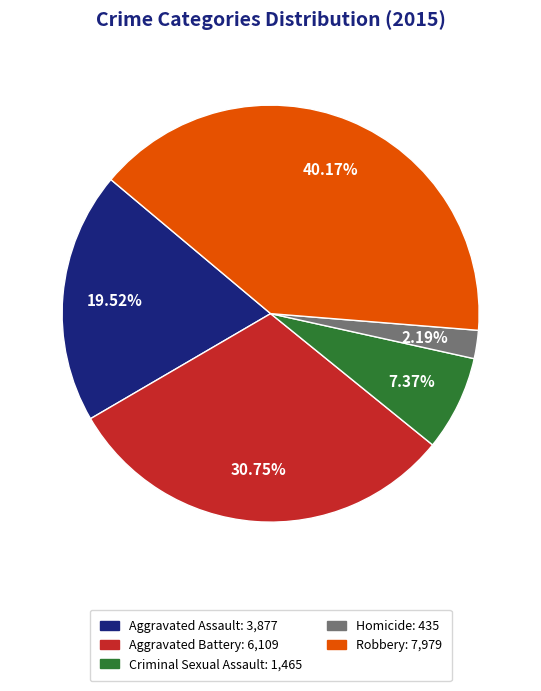

To the nearest percent, what percentage of the pie is Robbery?

40%